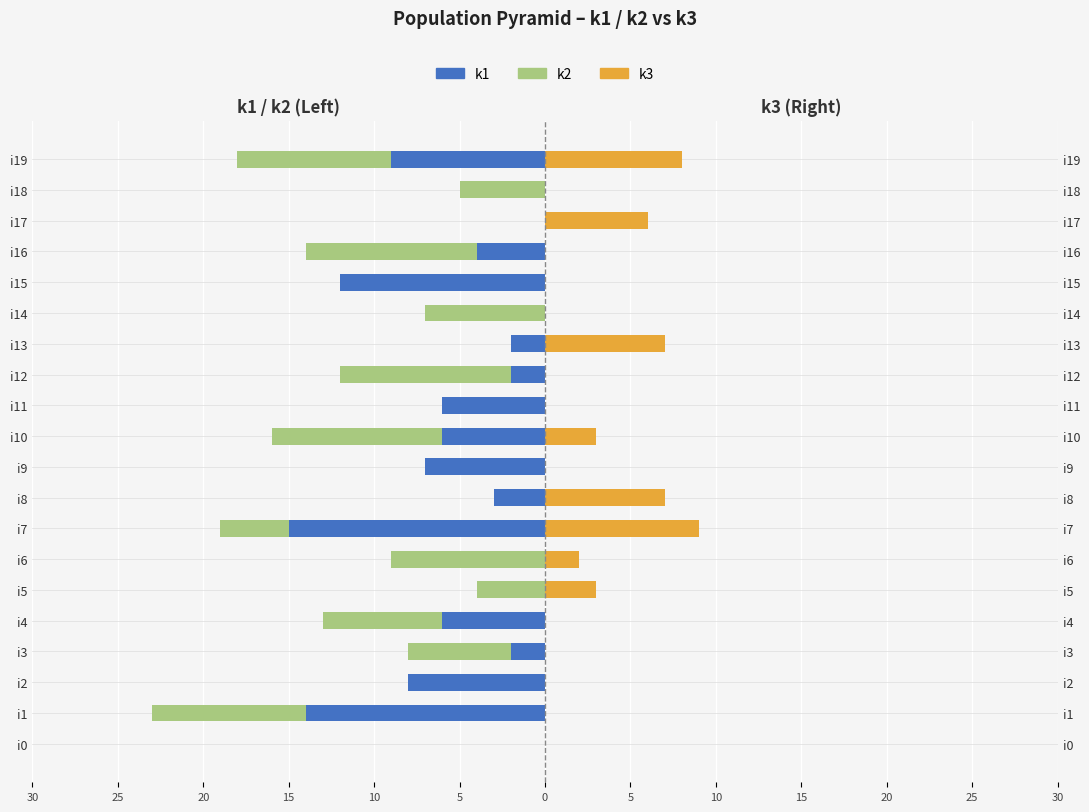

How many data points in k2 are less than -4?

10